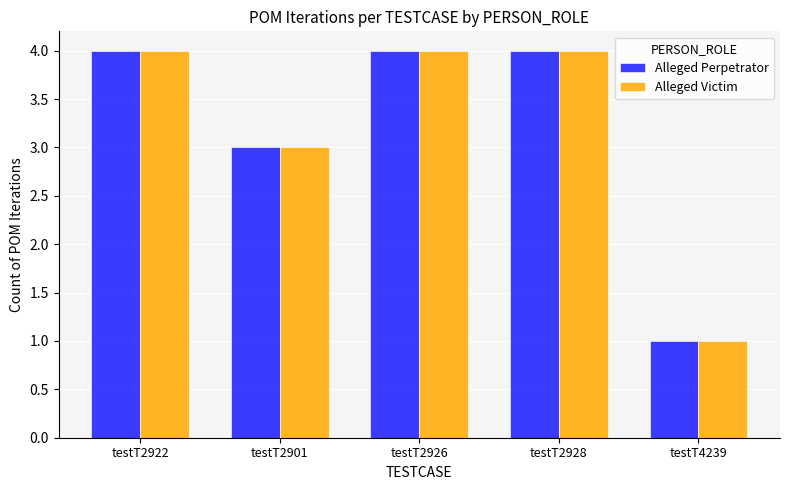

What is the average value of the Alleged Victim series?

3